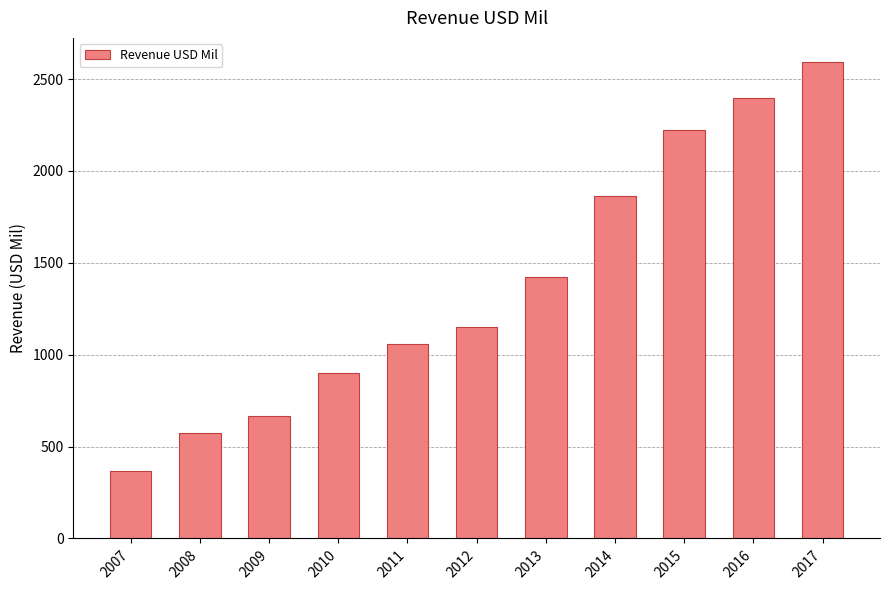

What is the minimum value shown in the chart?

367